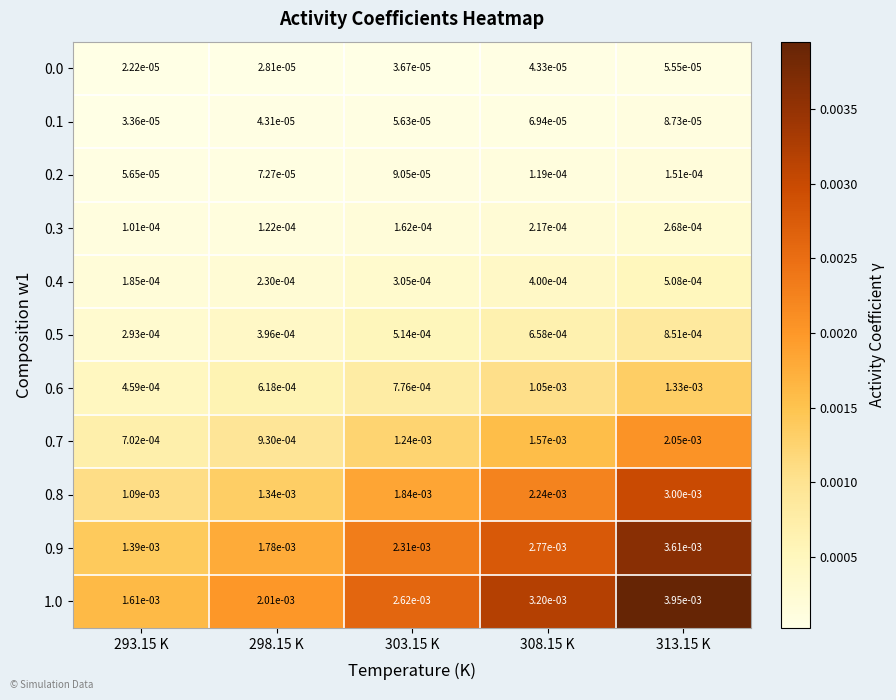

Is the value of 0.1 at 308.15 K greater than the value of 0.4 at 308.15 K?

No